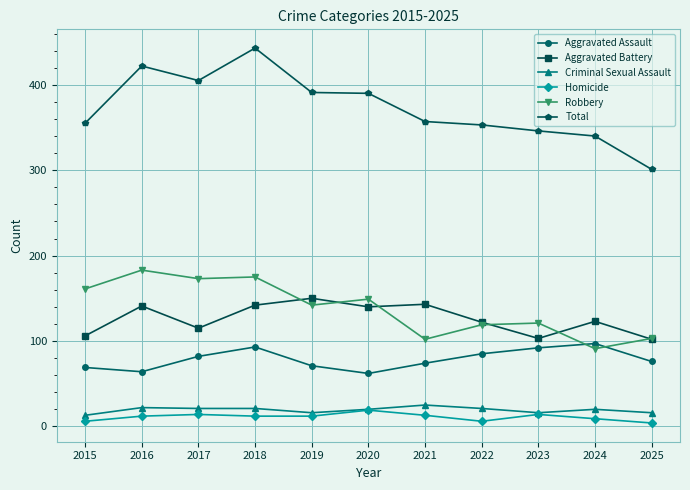

What is the difference between the highest and lowest values at 2019?

379